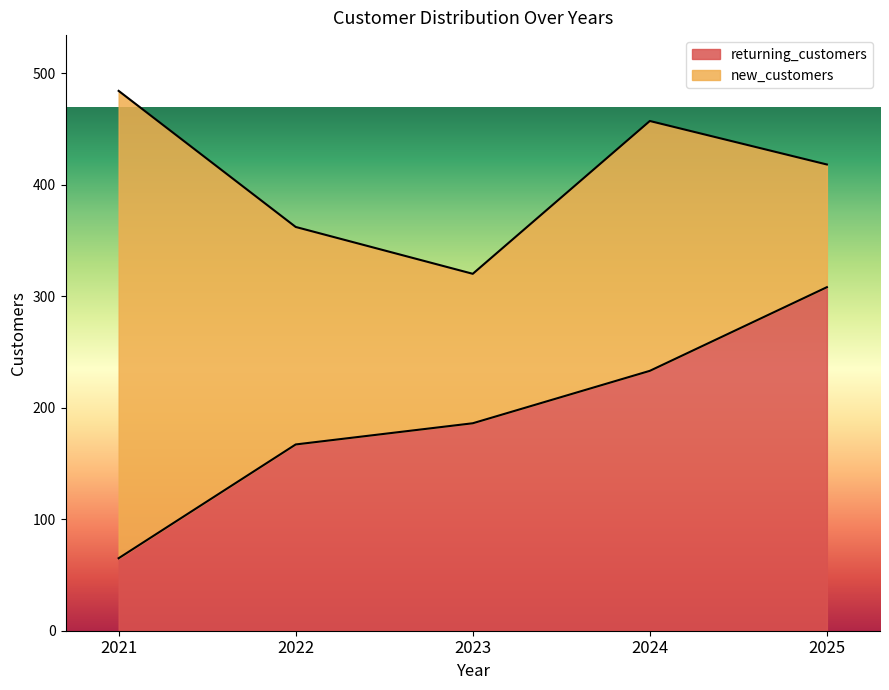

Reading left to right, extract all data points from this chart.

2021=65	2022=167	2023=186	2024=233	2025=308